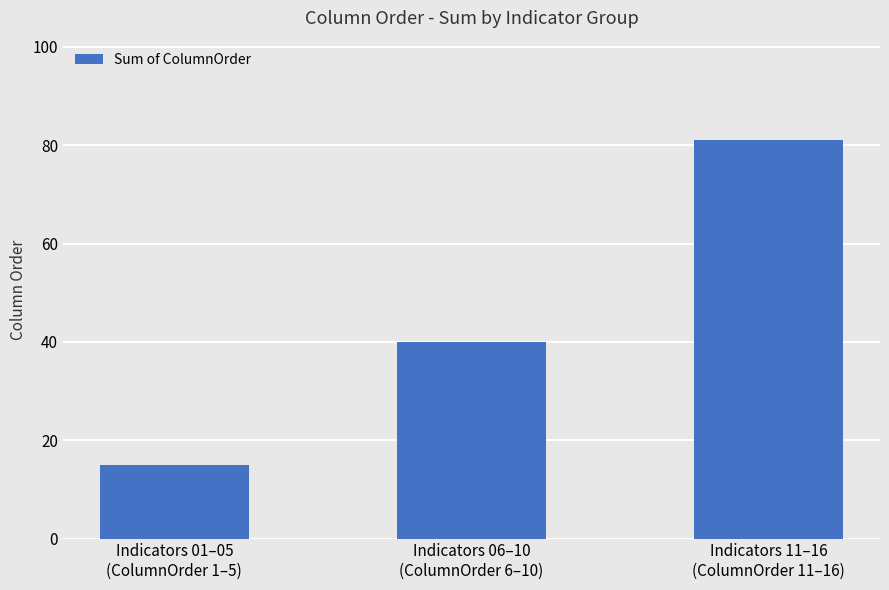

What is the difference between the maximum and minimum values?

66